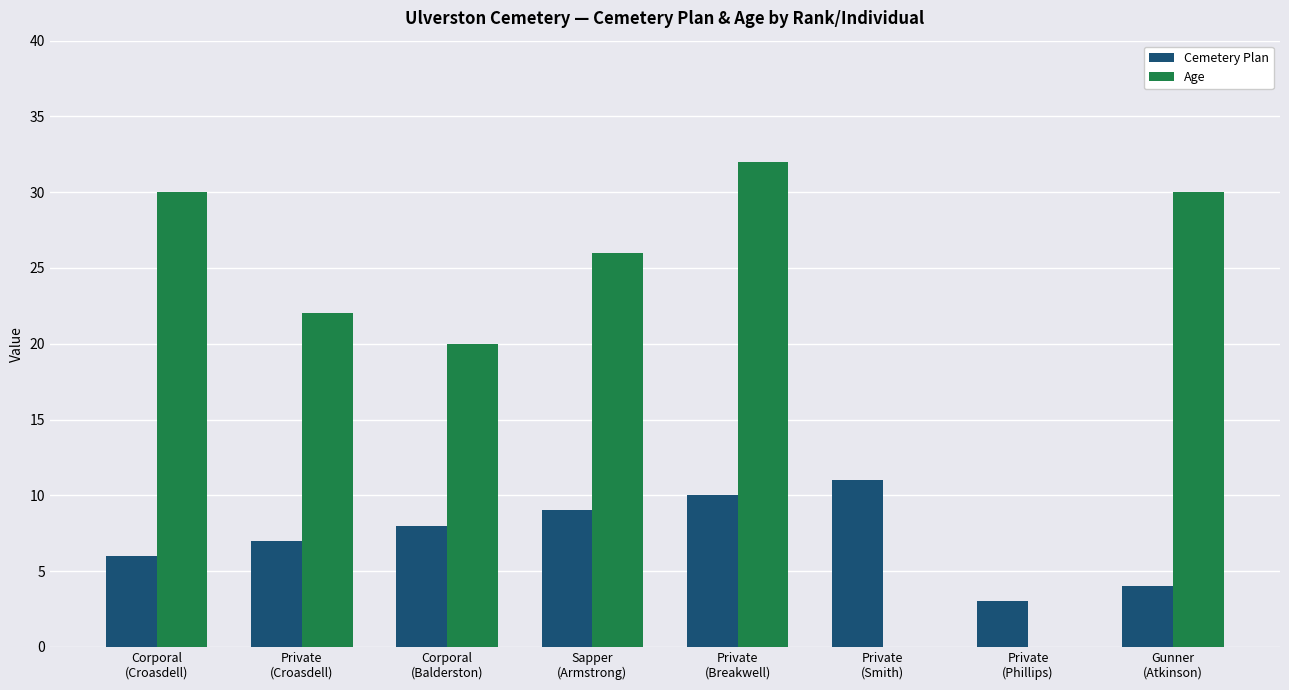

Reading left to right, what are all the values shown in this chart?

Cemetery Plan: 6	7	8	9	10	11	3	4
Age: 30	22	20	26	32	0	0	30